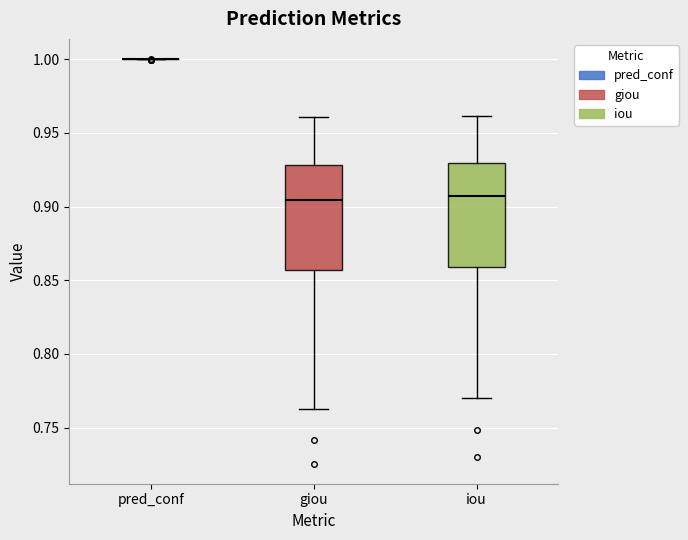

Where does the median line of the box for iou sit on the y-axis? The values are not printed on the chart, so give them approximately, as read against the axis.

0.905